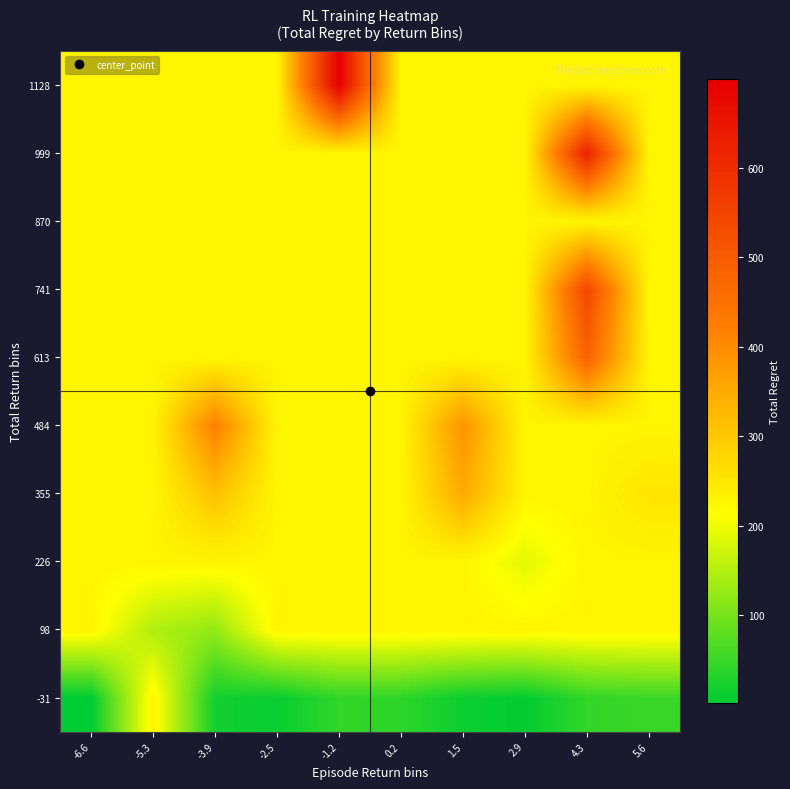

Rank the series by their maximum value, from lowest to highest.

-31, 98, 226, 870, 355, 484, 613, 741, 999, 1128